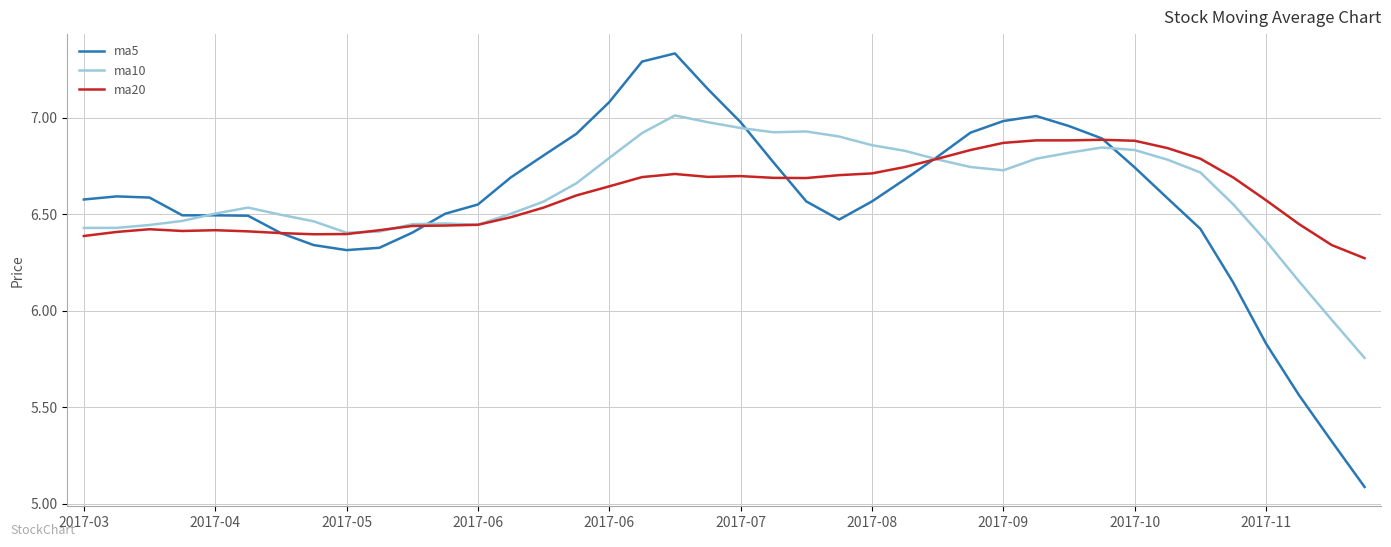

What is the sum of all ma5 values?

262.6